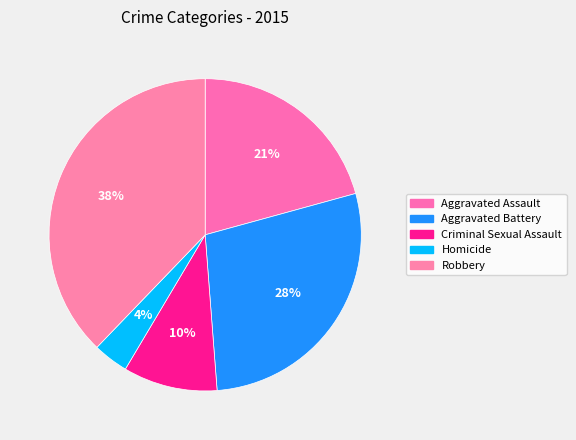

Count the number of slices in the pie.

5